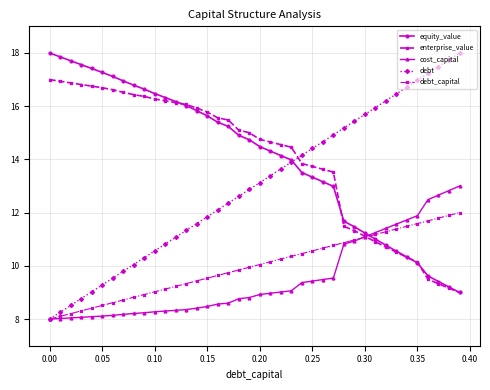

What is the value of the cost_capital point at the 32nd from the left?

11.3